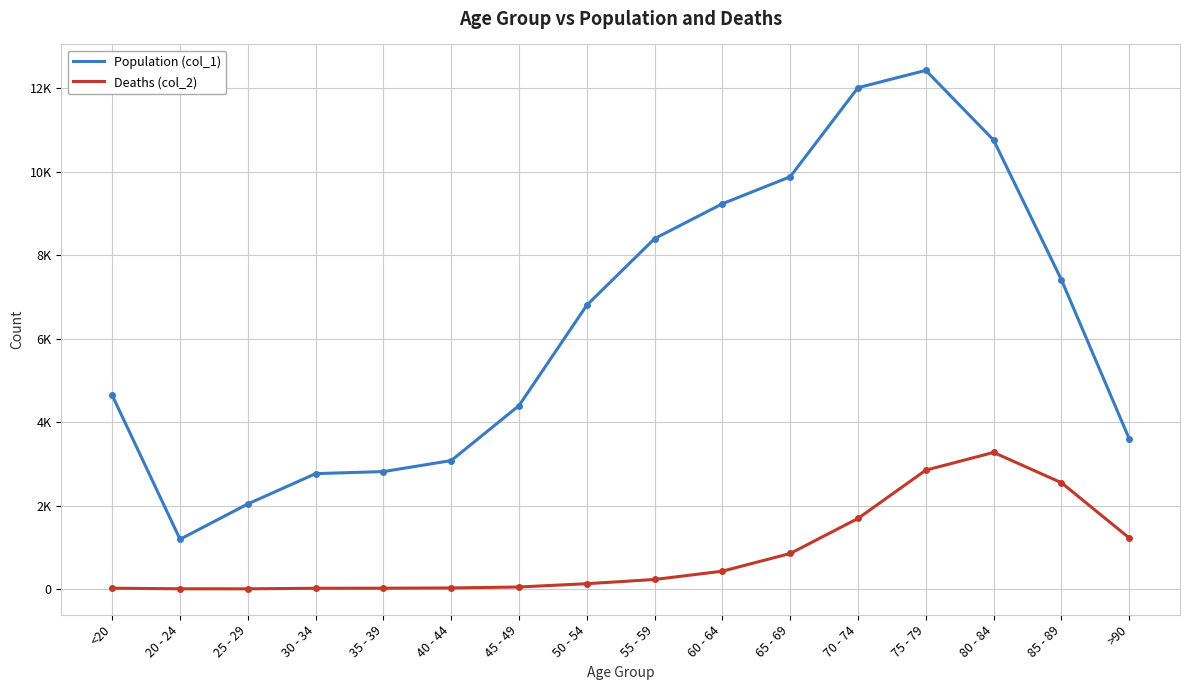

Is this an area chart (filled region under the line)?

No